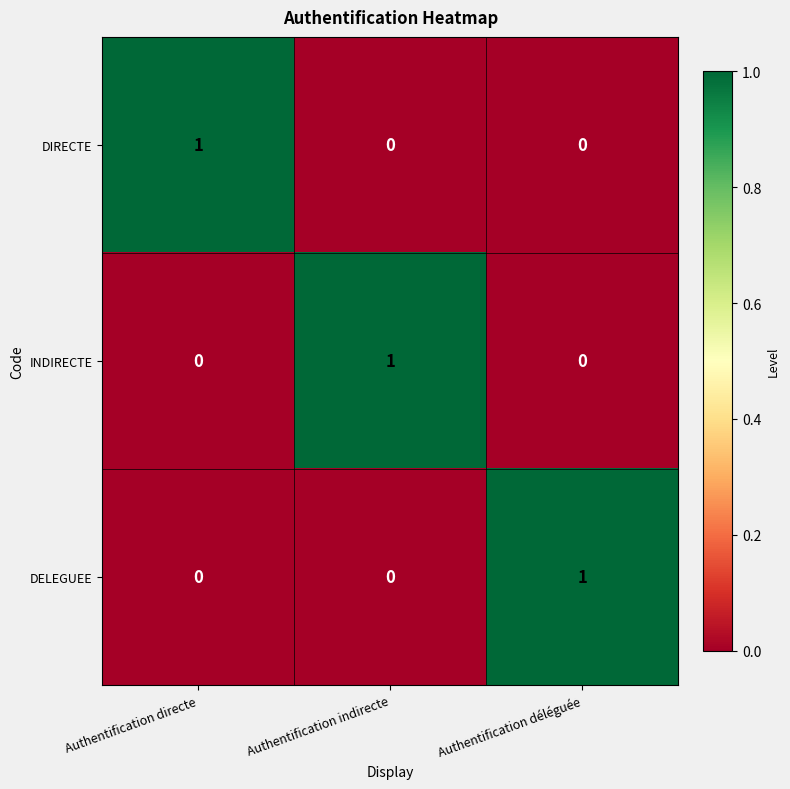

The INDIRECTE series shows 1 at Authentification indirecte. True or false?

True